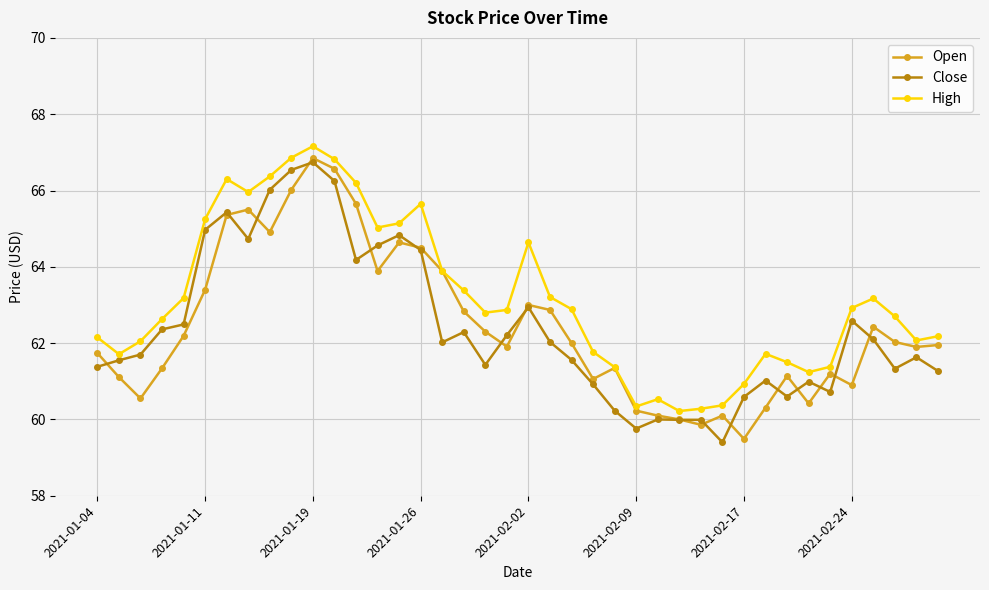

True or false: Close and High intersect in this chart.

False